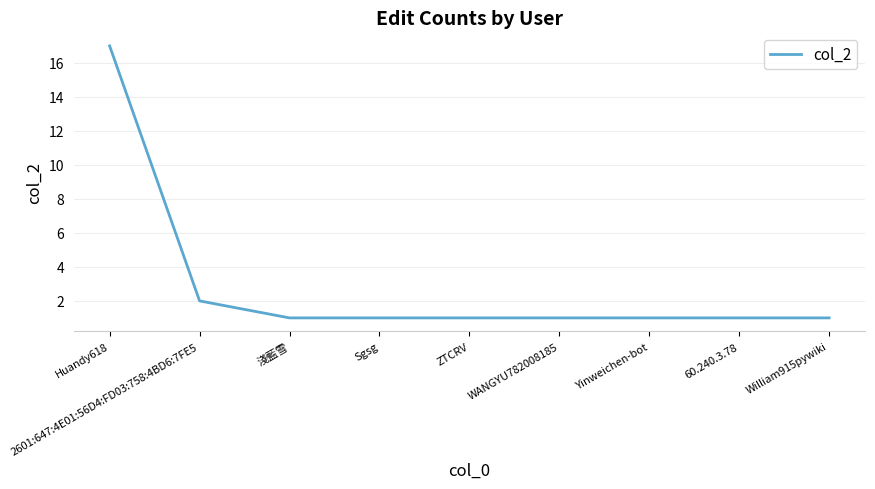

How many lines are shown in the chart?

1